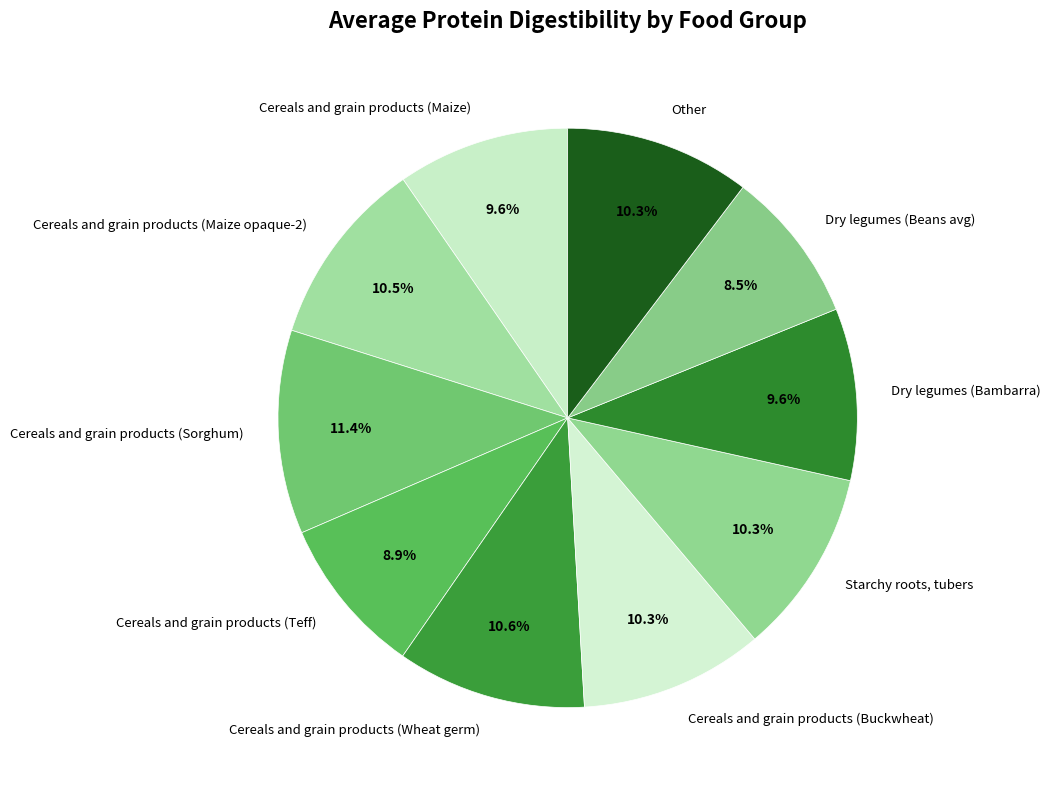

Is there a majority slice in this chart?

No